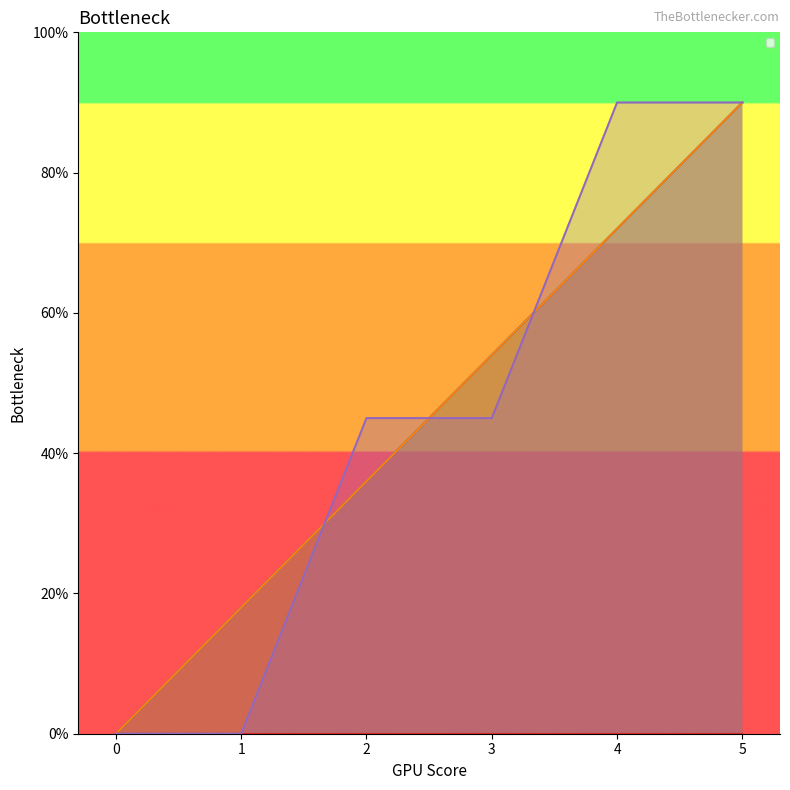

True or false: _SpecRec__spec_rec_id and _SpecRec__spec_id cross at least once.

False